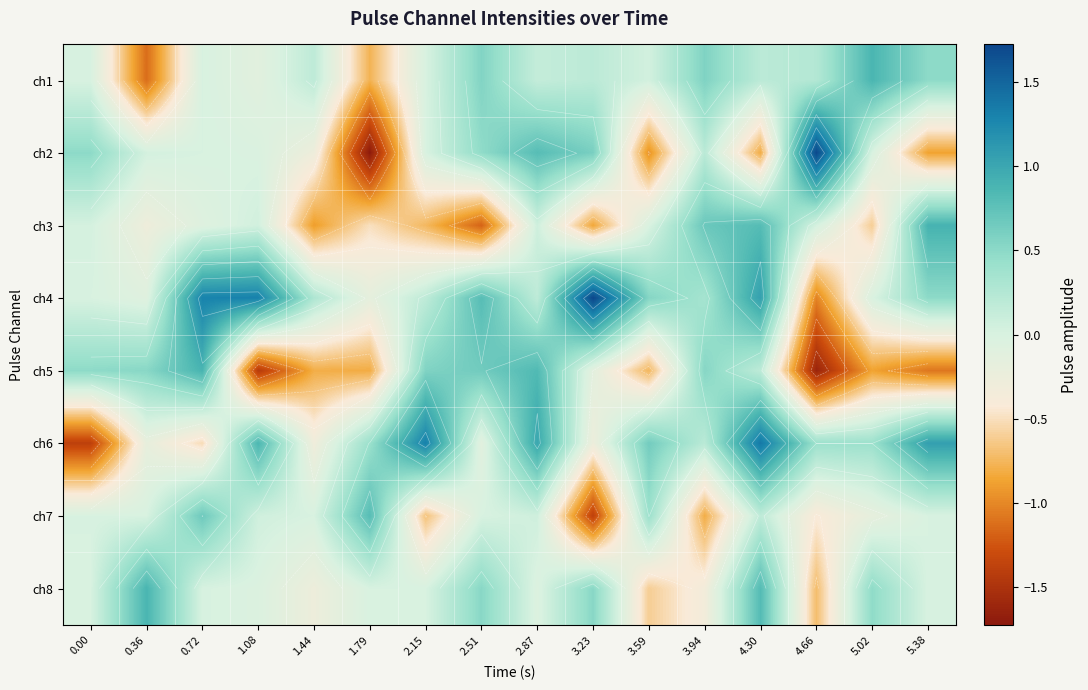

At which category is the sum across all series the highest?

4.30